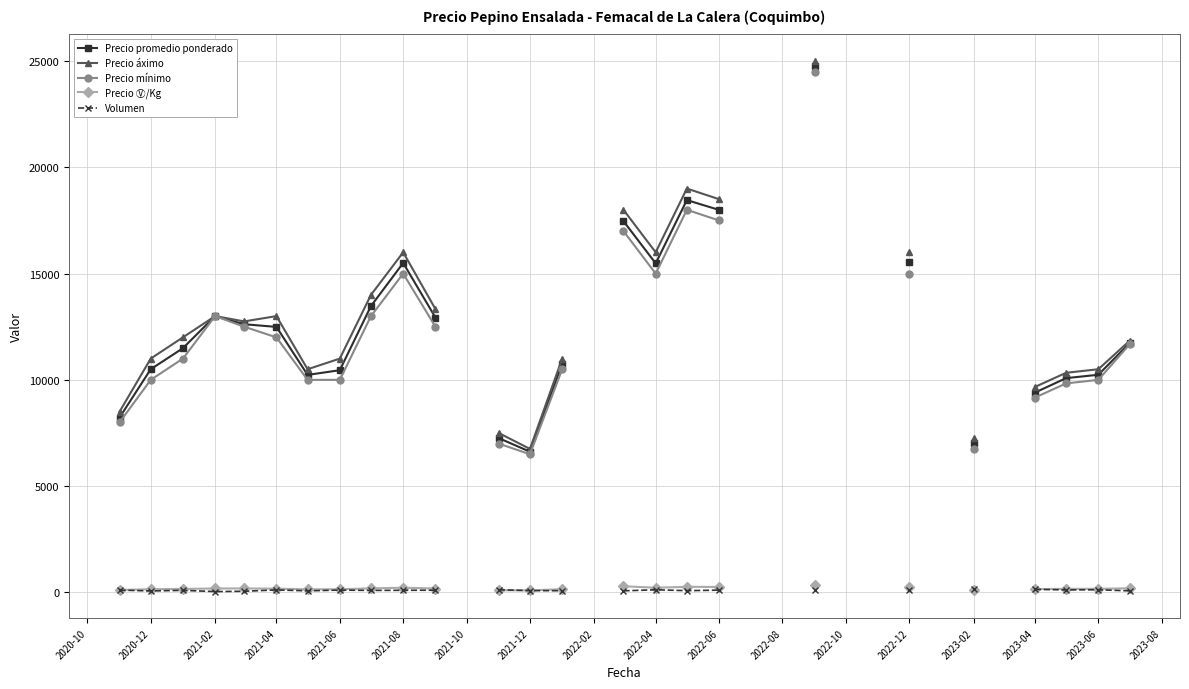

What are all the series names shown in the legend?

Precio promedio ponderado, Precio áximo, Precio mínimo, Precio Ⓥ/Kg, Volumen